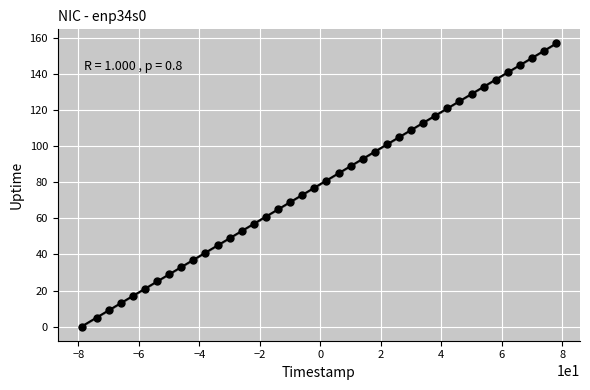

What is the range of Y values (max minus min)?

157